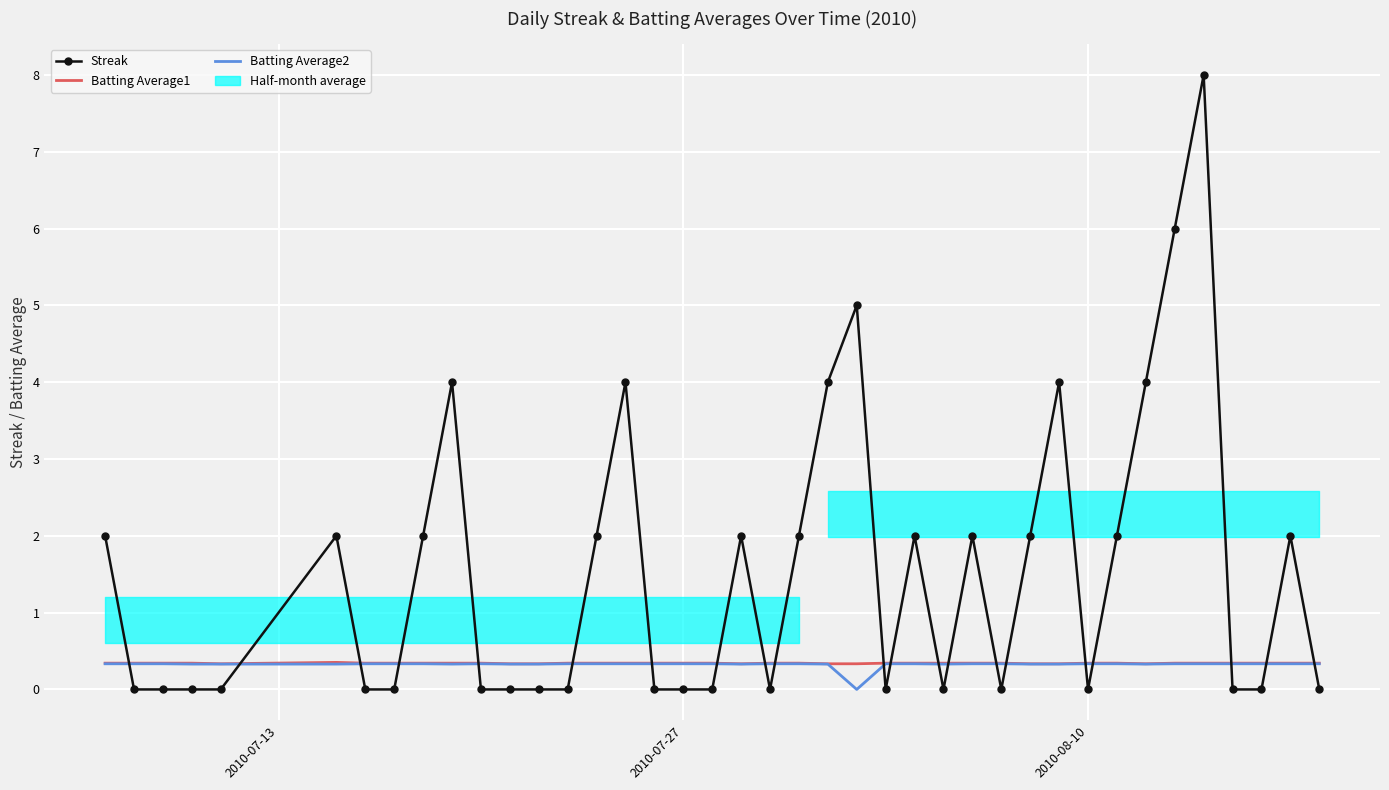

How many Streak values are between 0 and 2?

32